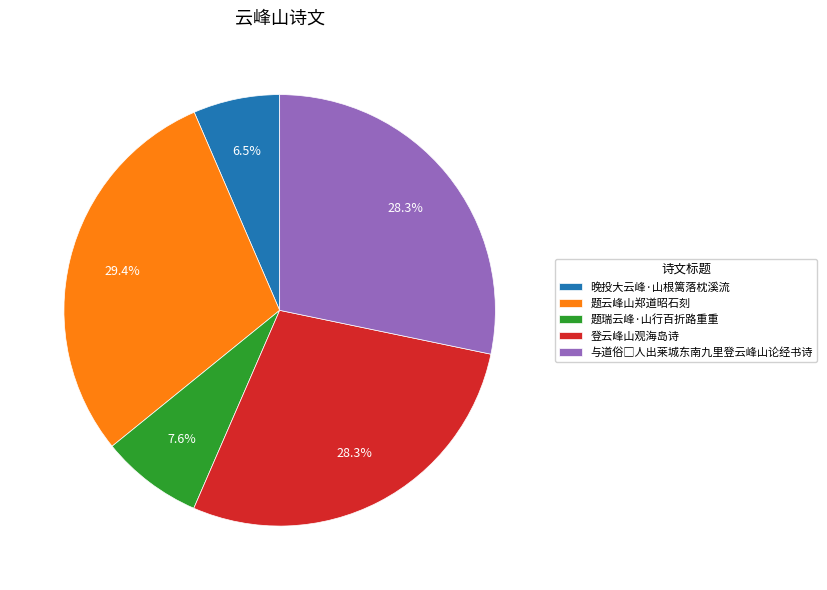

Combined, do 晚投大云峰·山根篱落枕溪流 and 登云峰山观海岛诗 account for over 50%?

No